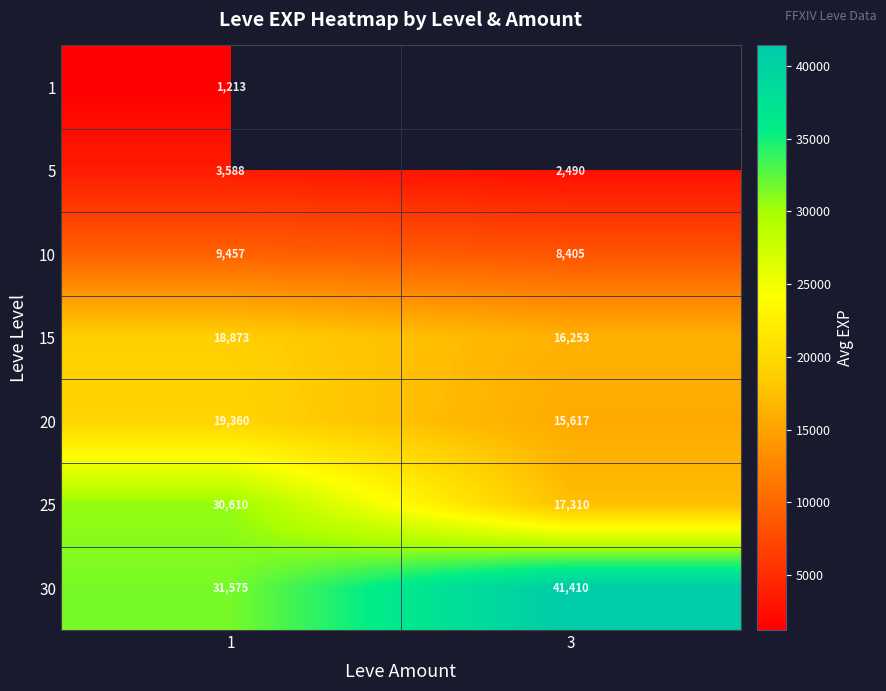

At which category does the chart reach its peak across all series?

3